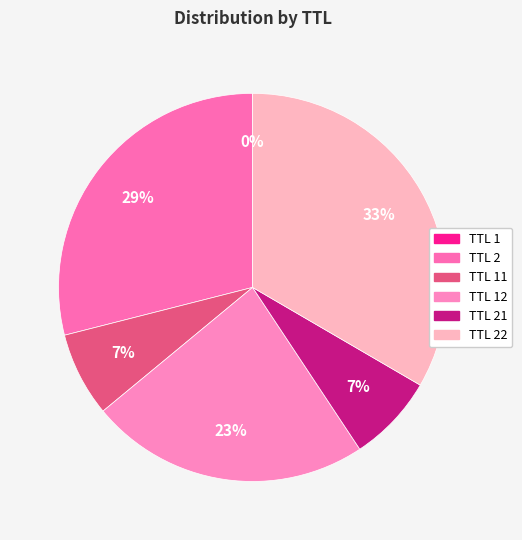

Rank the categories by value from lowest to highest.

TTL 1, TTL 11, TTL 21, TTL 12, TTL 2, TTL 22